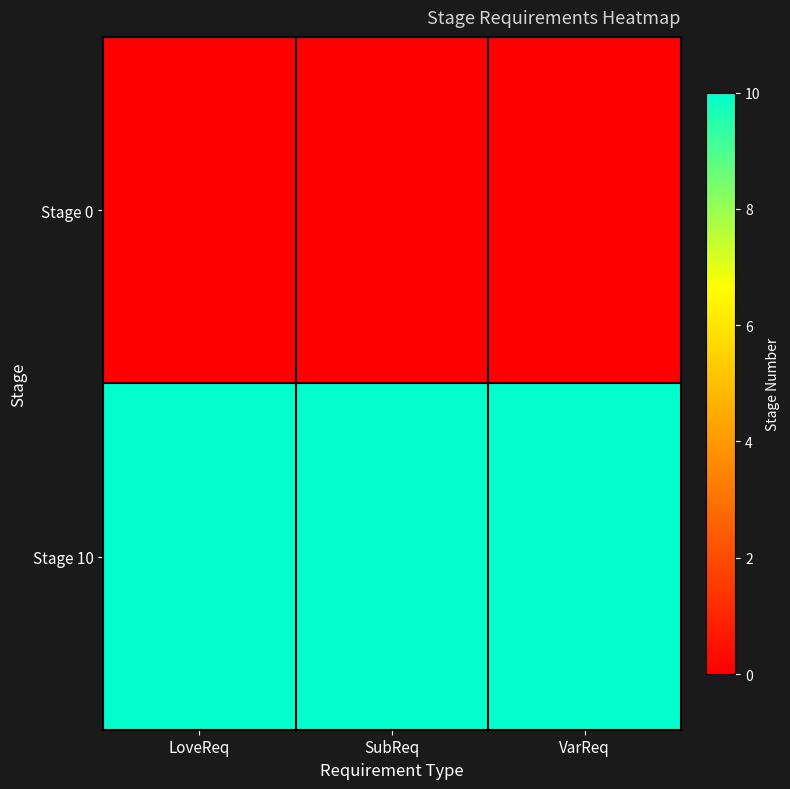

What is the maximum value shown in the chart?

10